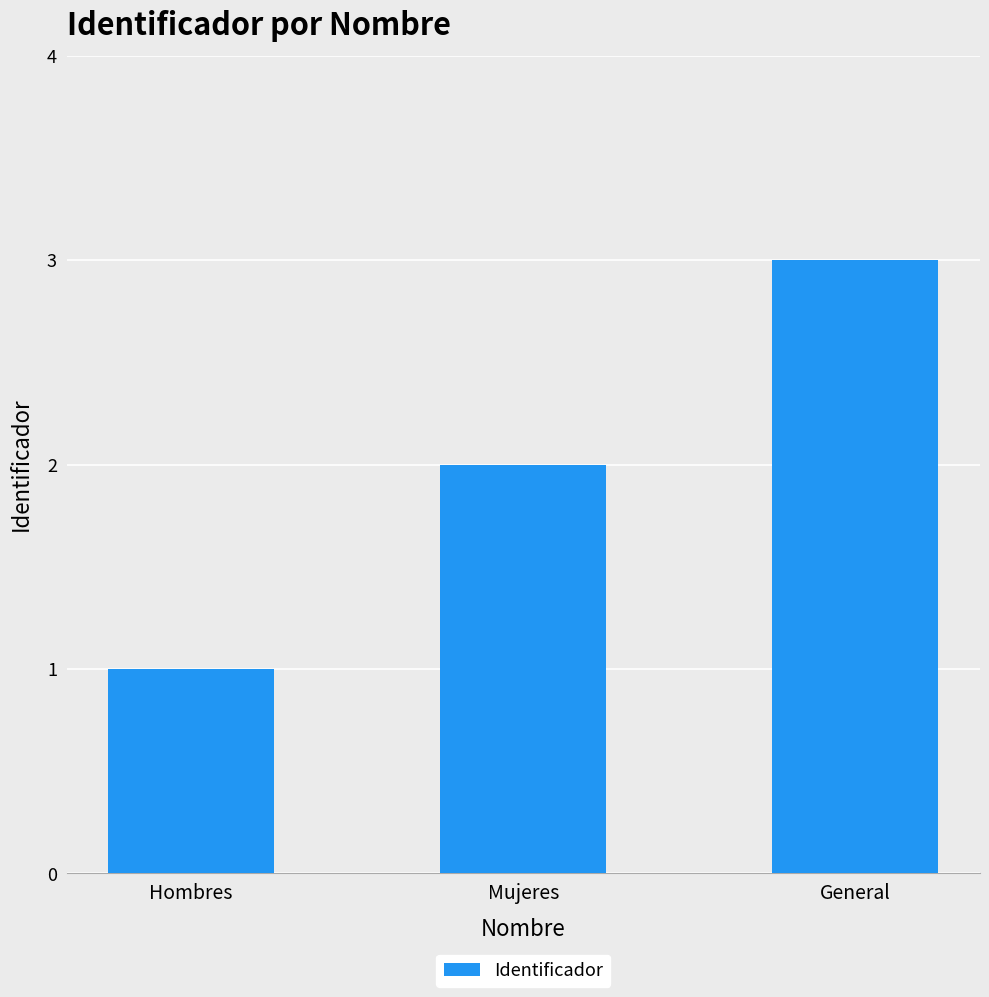

What is the approximate value at Mujeres?

2